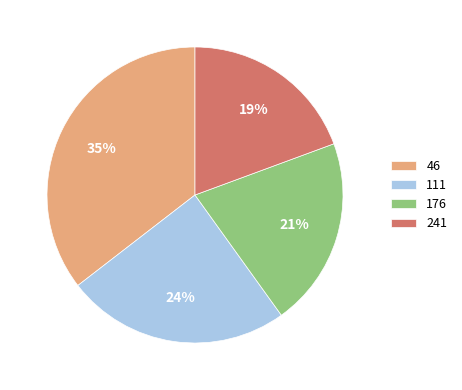

True or false: 241 accounts for 12% of the total.

False